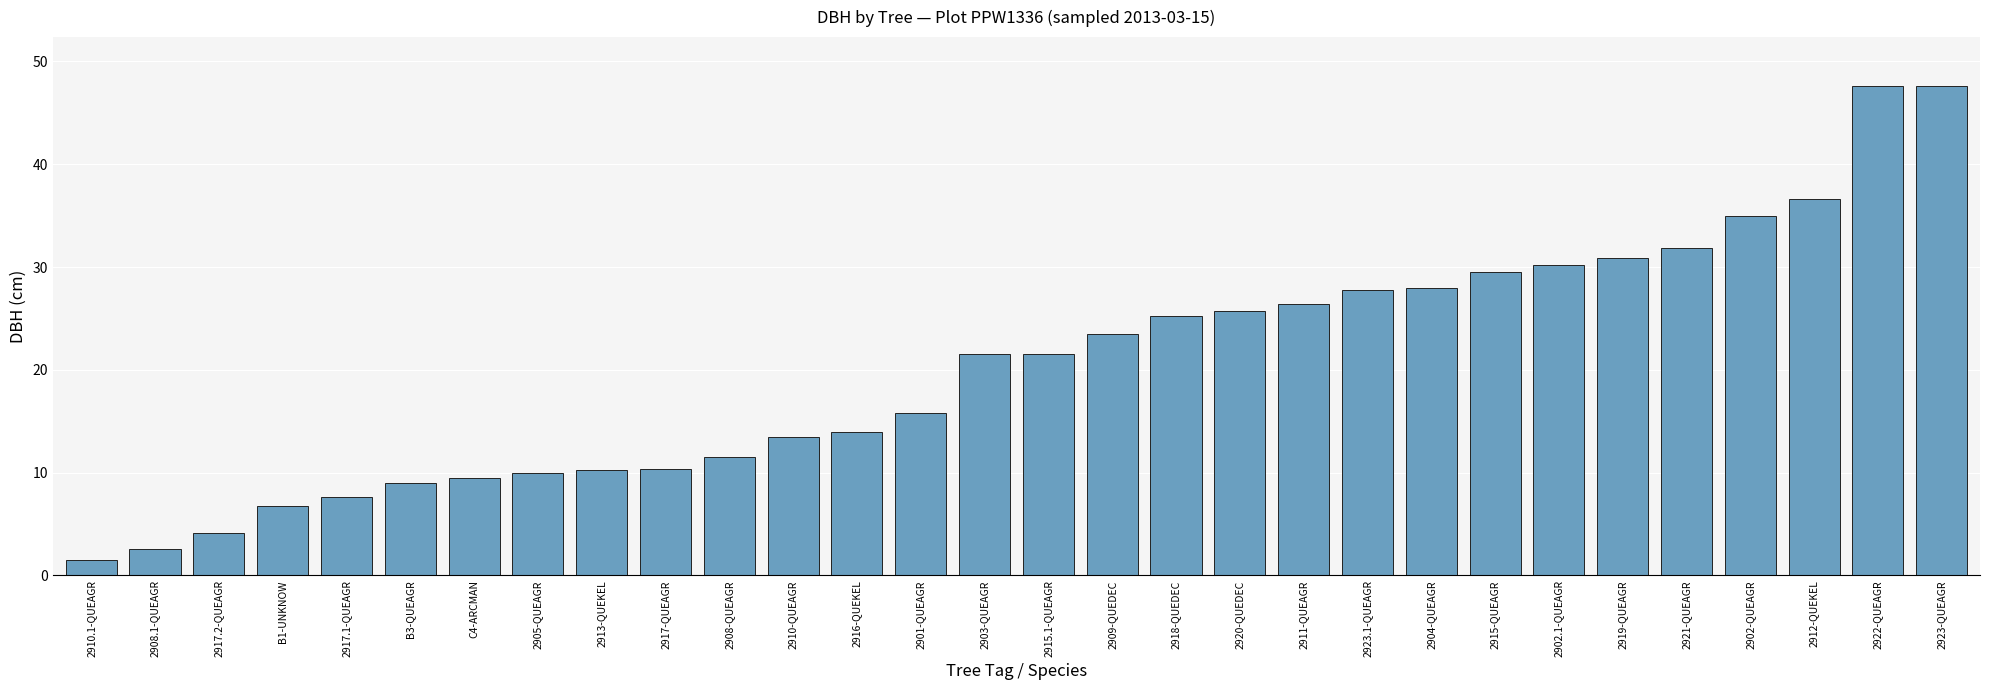

What is the change in value from 2916-QUEKEL to 2915.1-QUEAGR?

+7.5